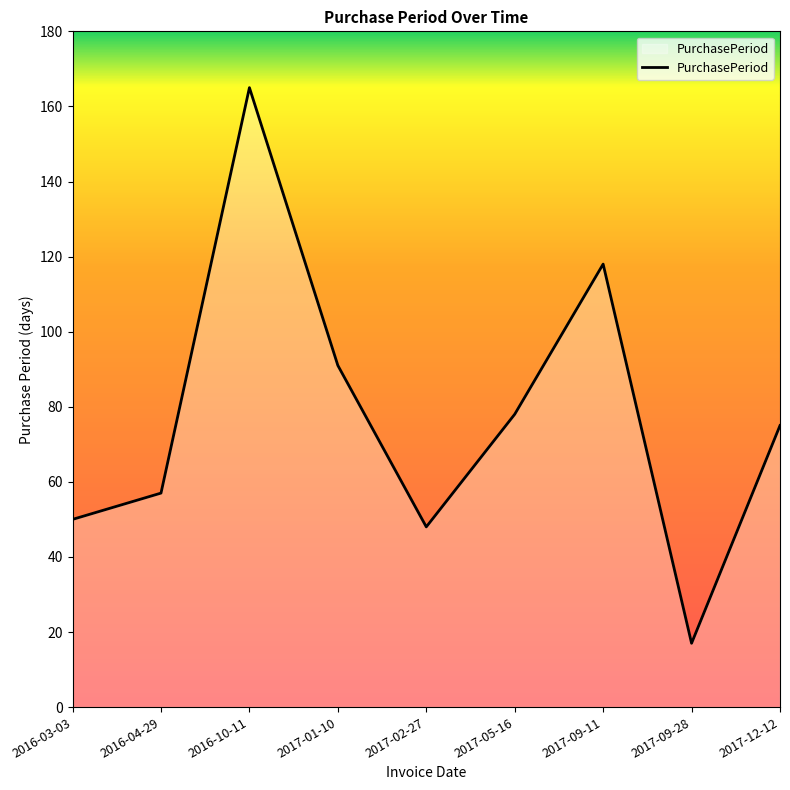

What is the greatest value displayed?

165